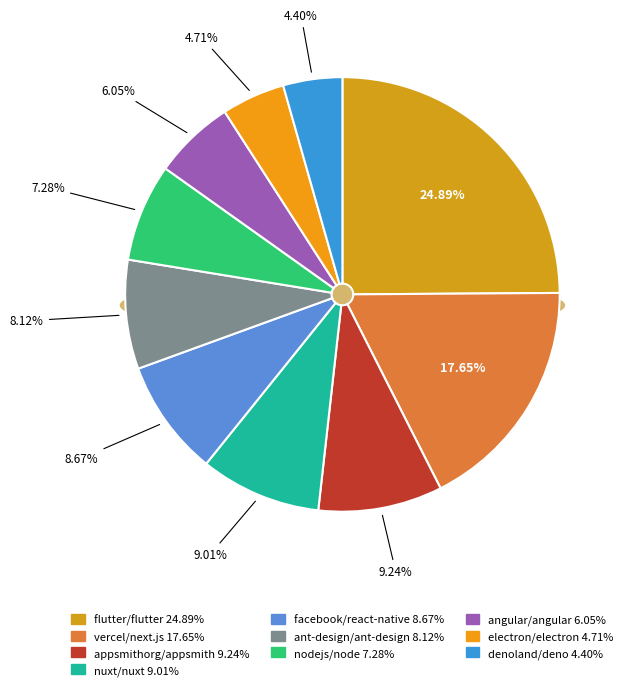

Which slice is the largest?

flutter/flutter